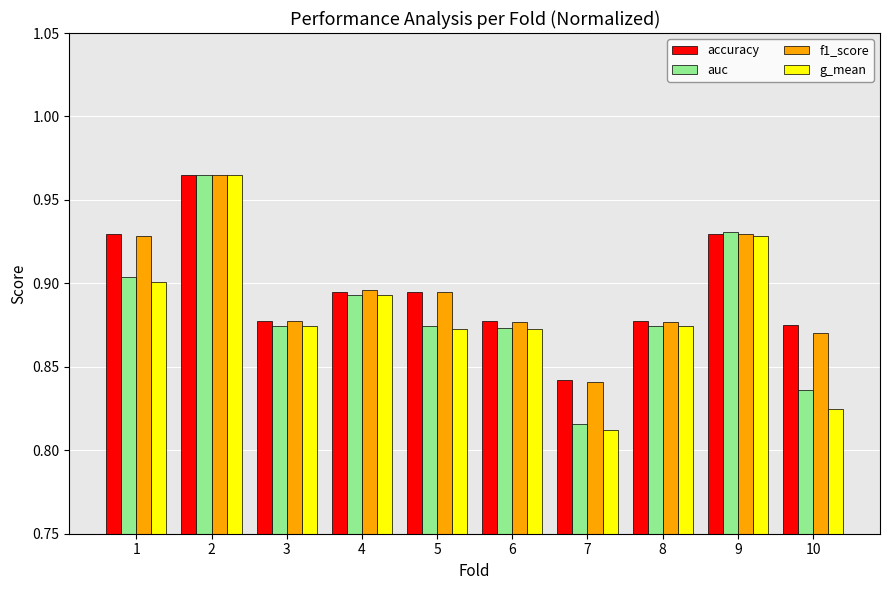

Between 7 and 10, which series saw the biggest shift?

accuracy